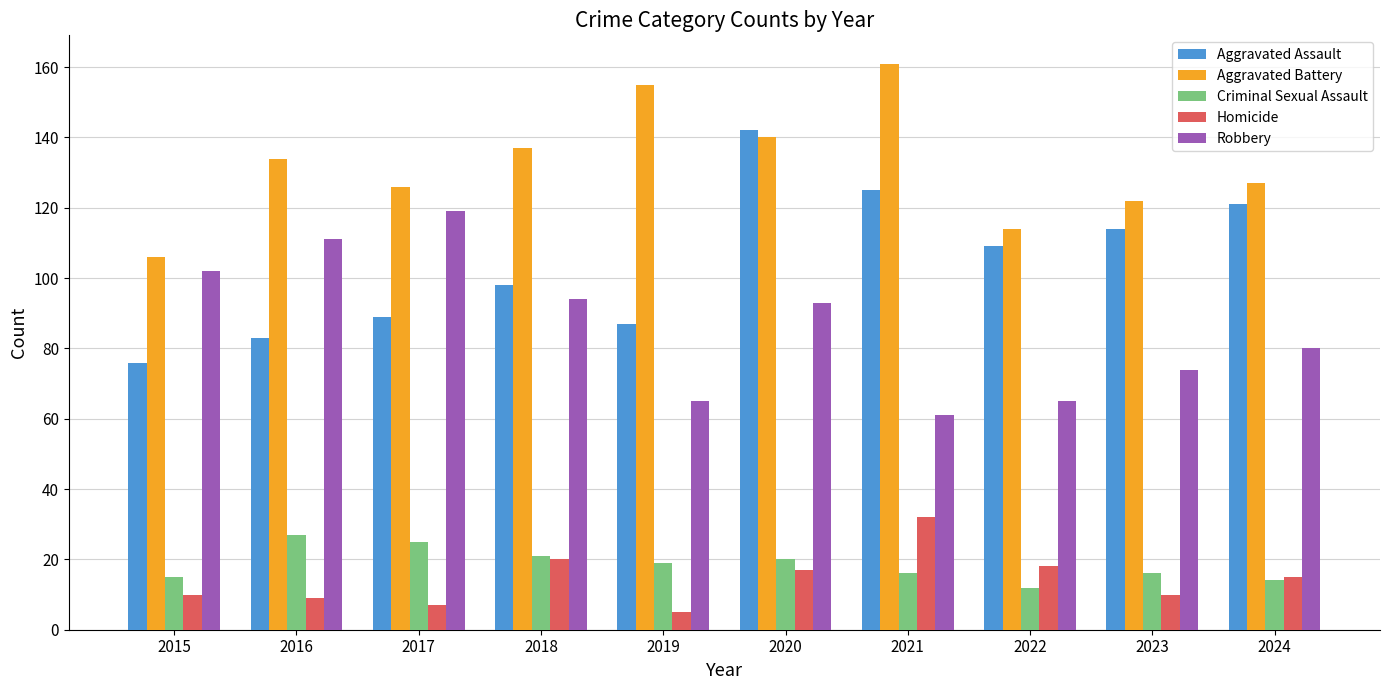

What value does the Aggravated Assault series have at 2016?

83